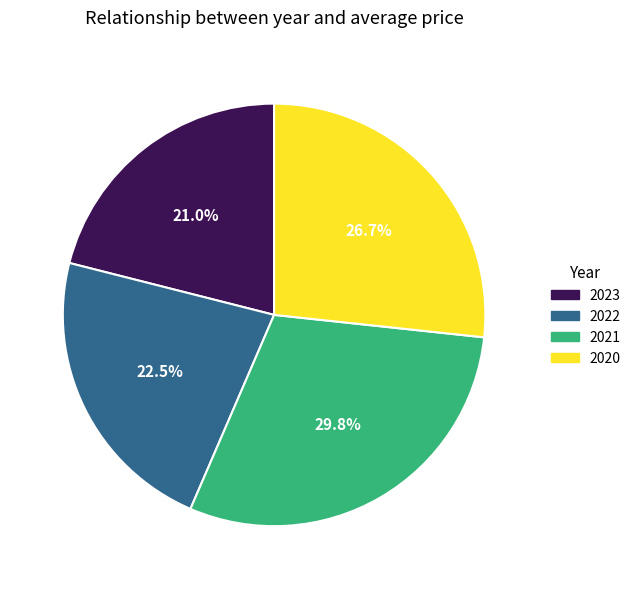

To the nearest percent, what portion does 2021 represent?

30%